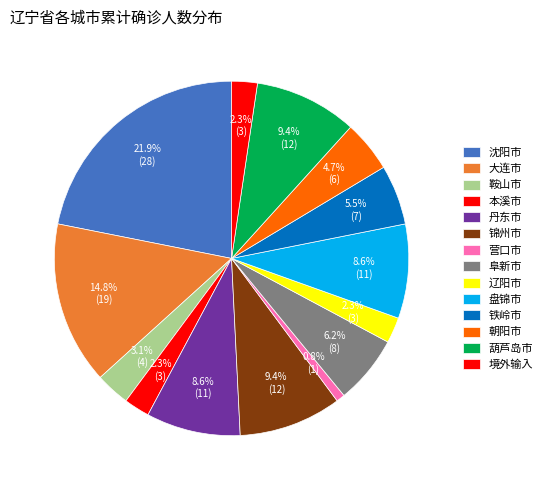

How many segments does this pie chart have?

14